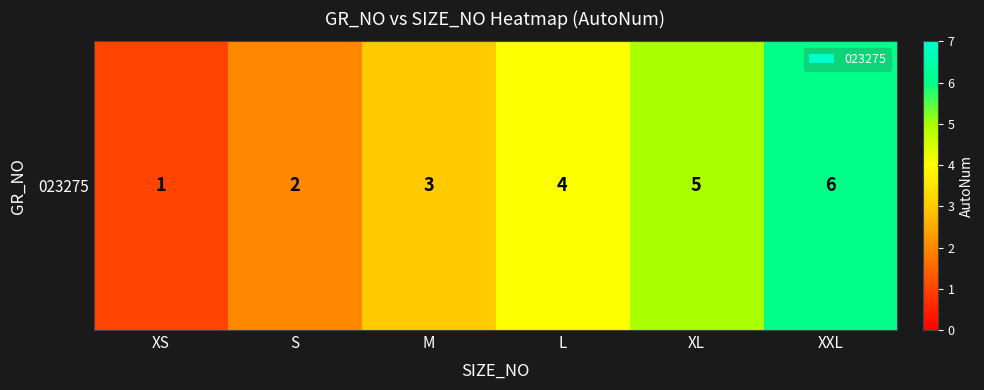

What is the smallest value displayed?

1